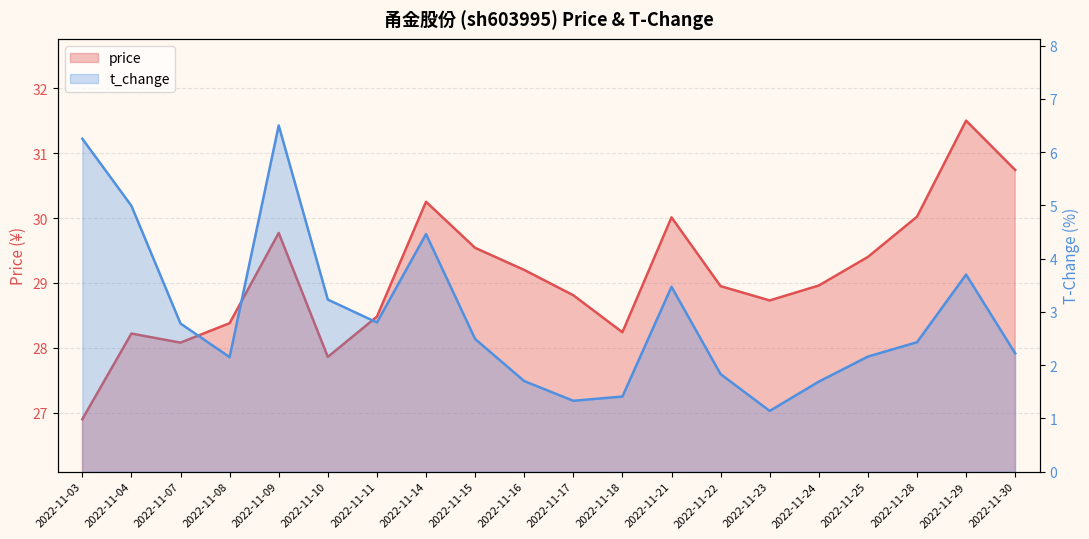

How many values in the t_change series exceed 2?

14